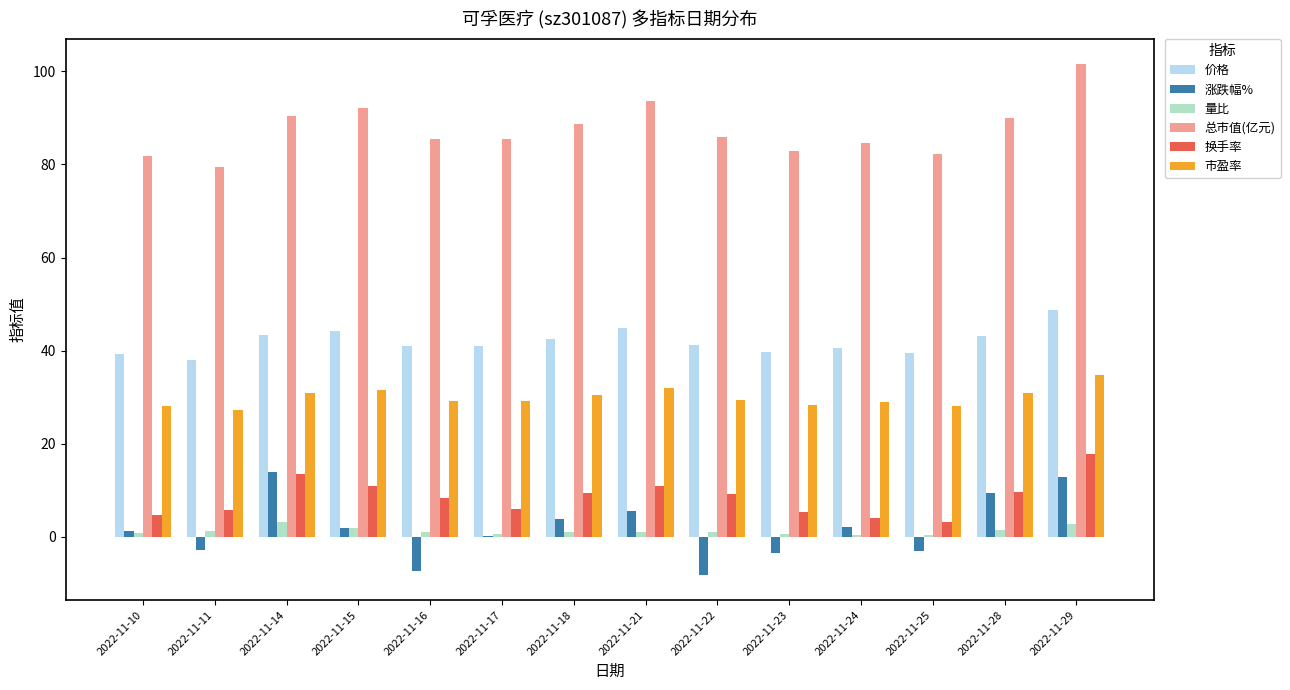

How many data points does each series have?

14